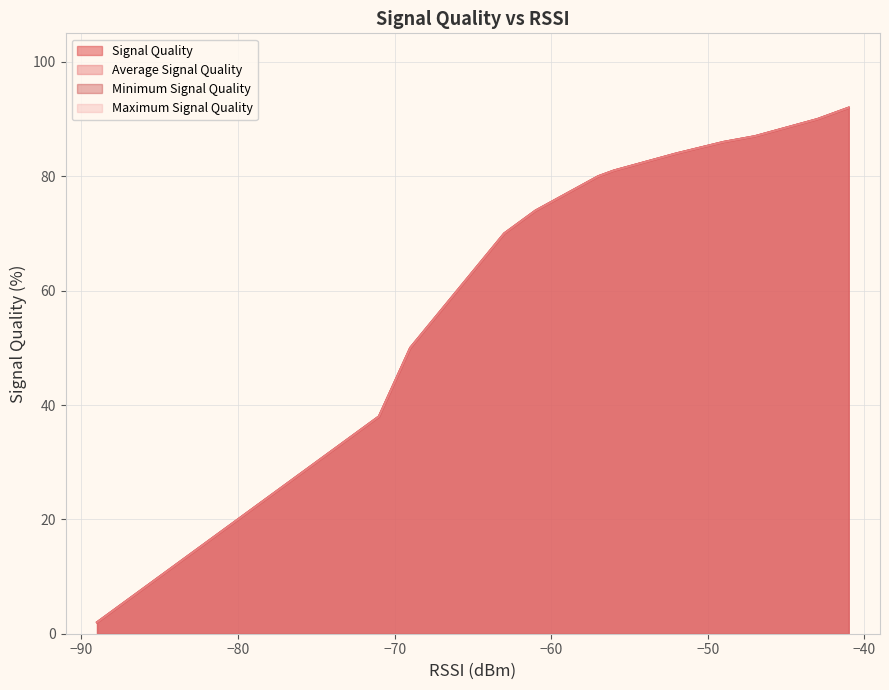

What position from the right is −70?

18